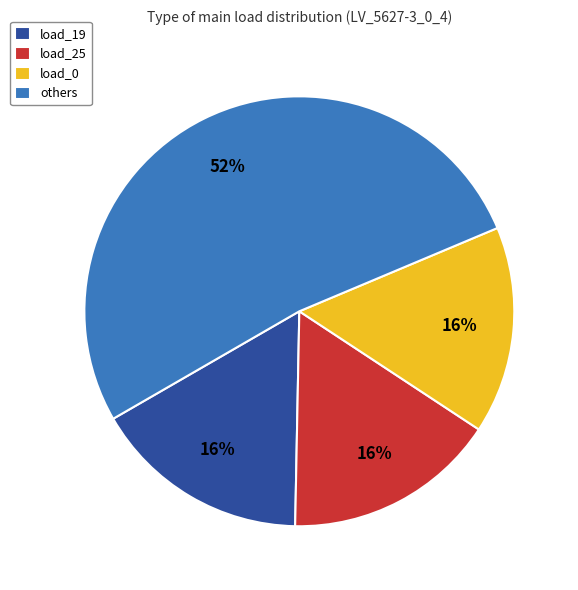

How many segments does this pie chart have?

4